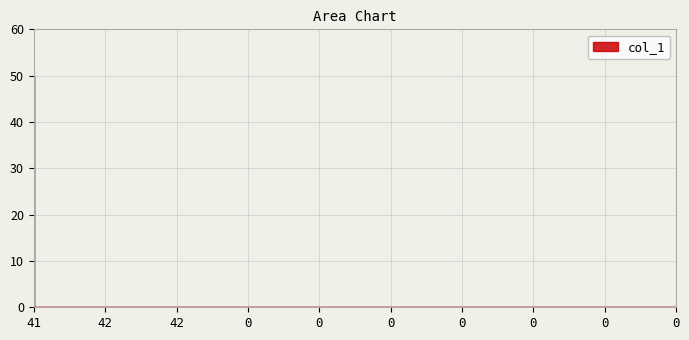

Reading left to right, transcribe all the data shown in this chart.

50	0	0	0	0	0	0	0	0	0